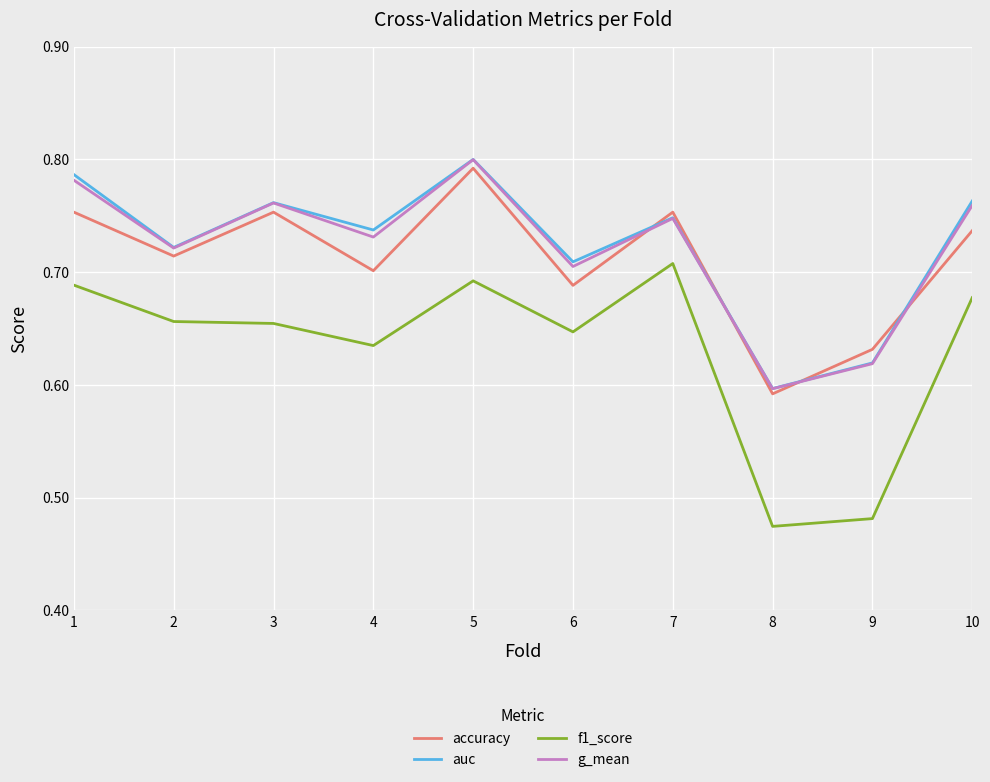

True or false: accuracy and f1_score intersect in this chart.

False